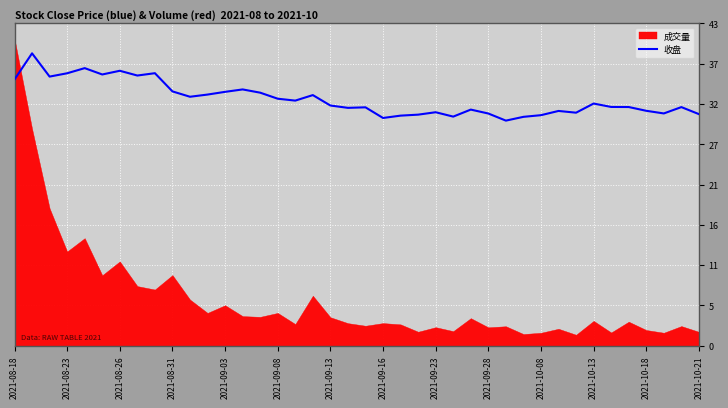

What is the minimum value for 收盘?

29.8